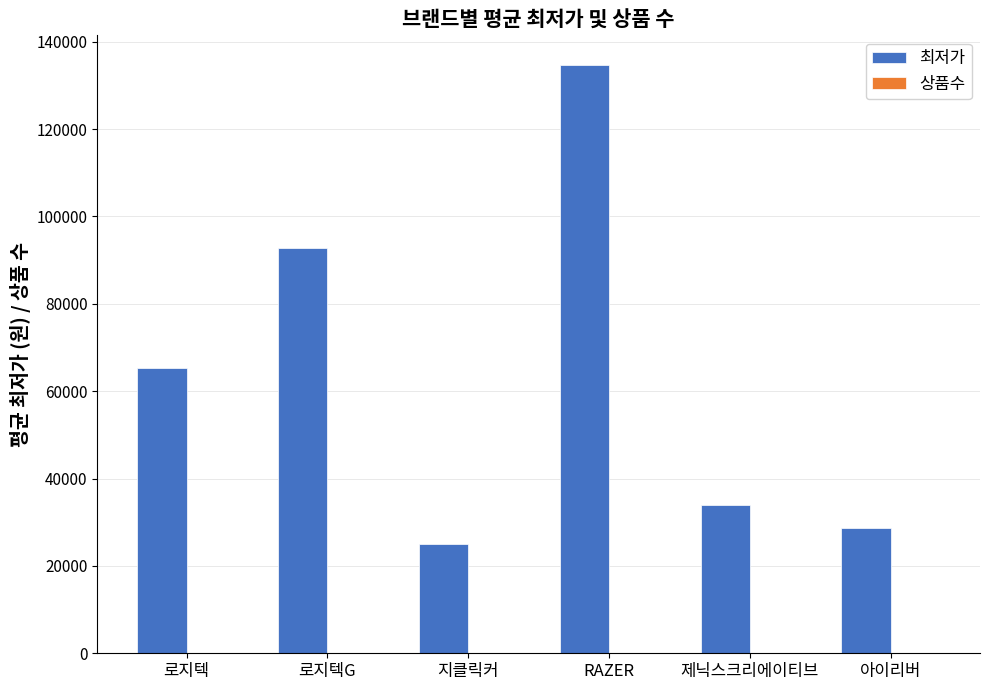

What is the maximum value shown in the chart?

134705